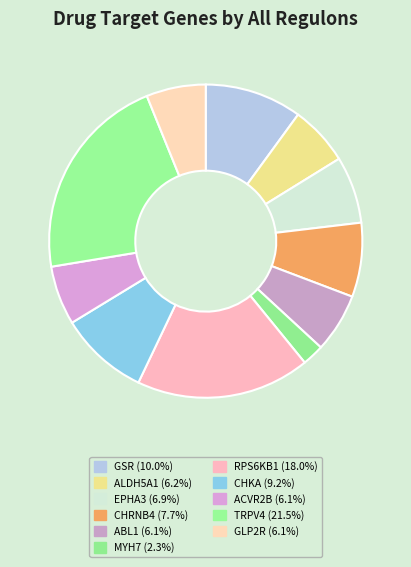

Is there a majority slice in this chart?

No